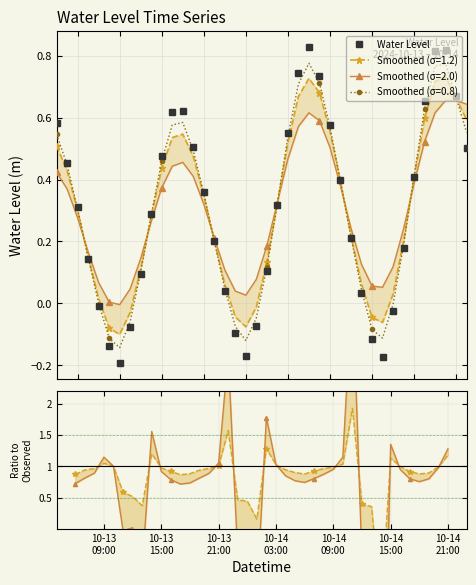

What is the smallest value displayed?

-0.2